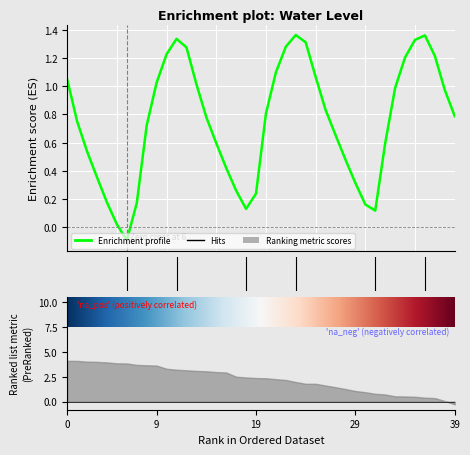

The value at 2023-09-03 19:00 is 0.1. True or false?

False